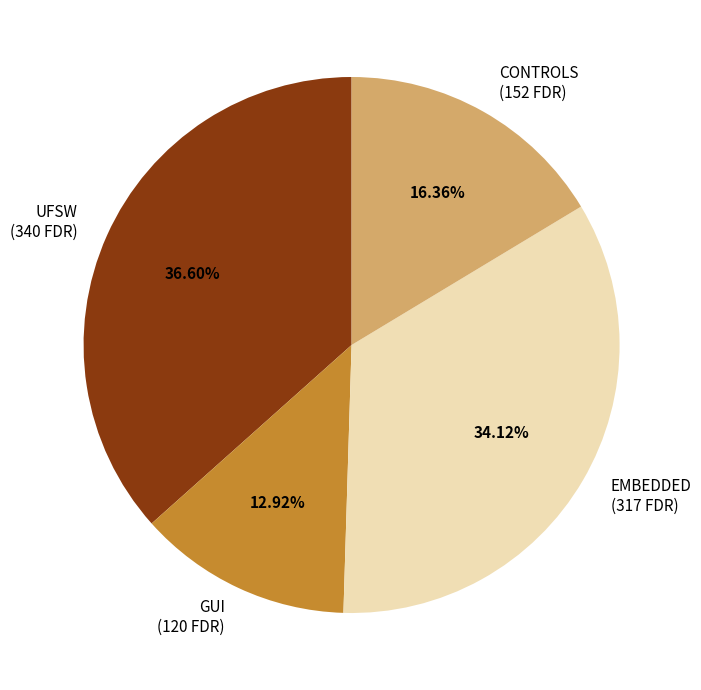

True or false: GUI accounts for 21% of the total.

False